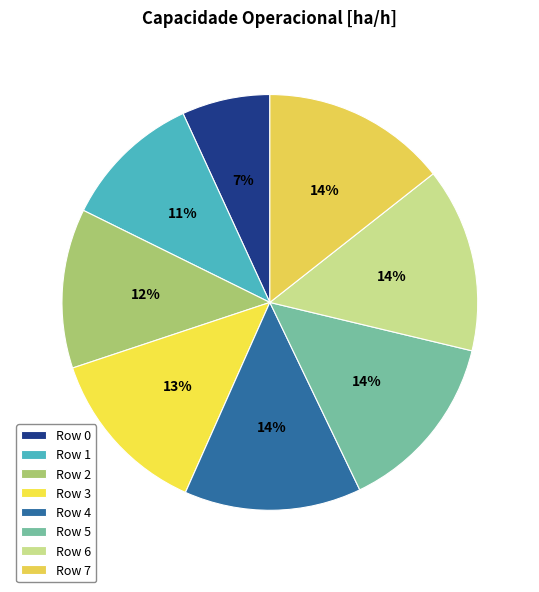

To the nearest percent, what is the average slice percentage?

12%